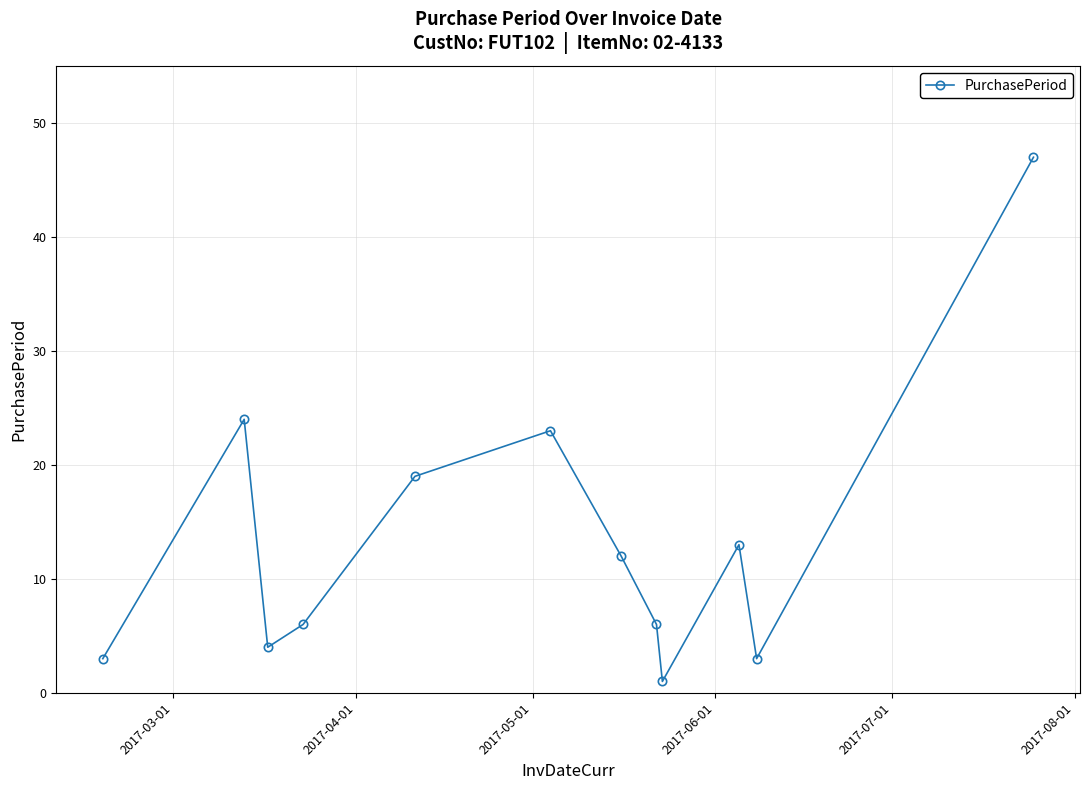

What is the greatest value displayed?

47